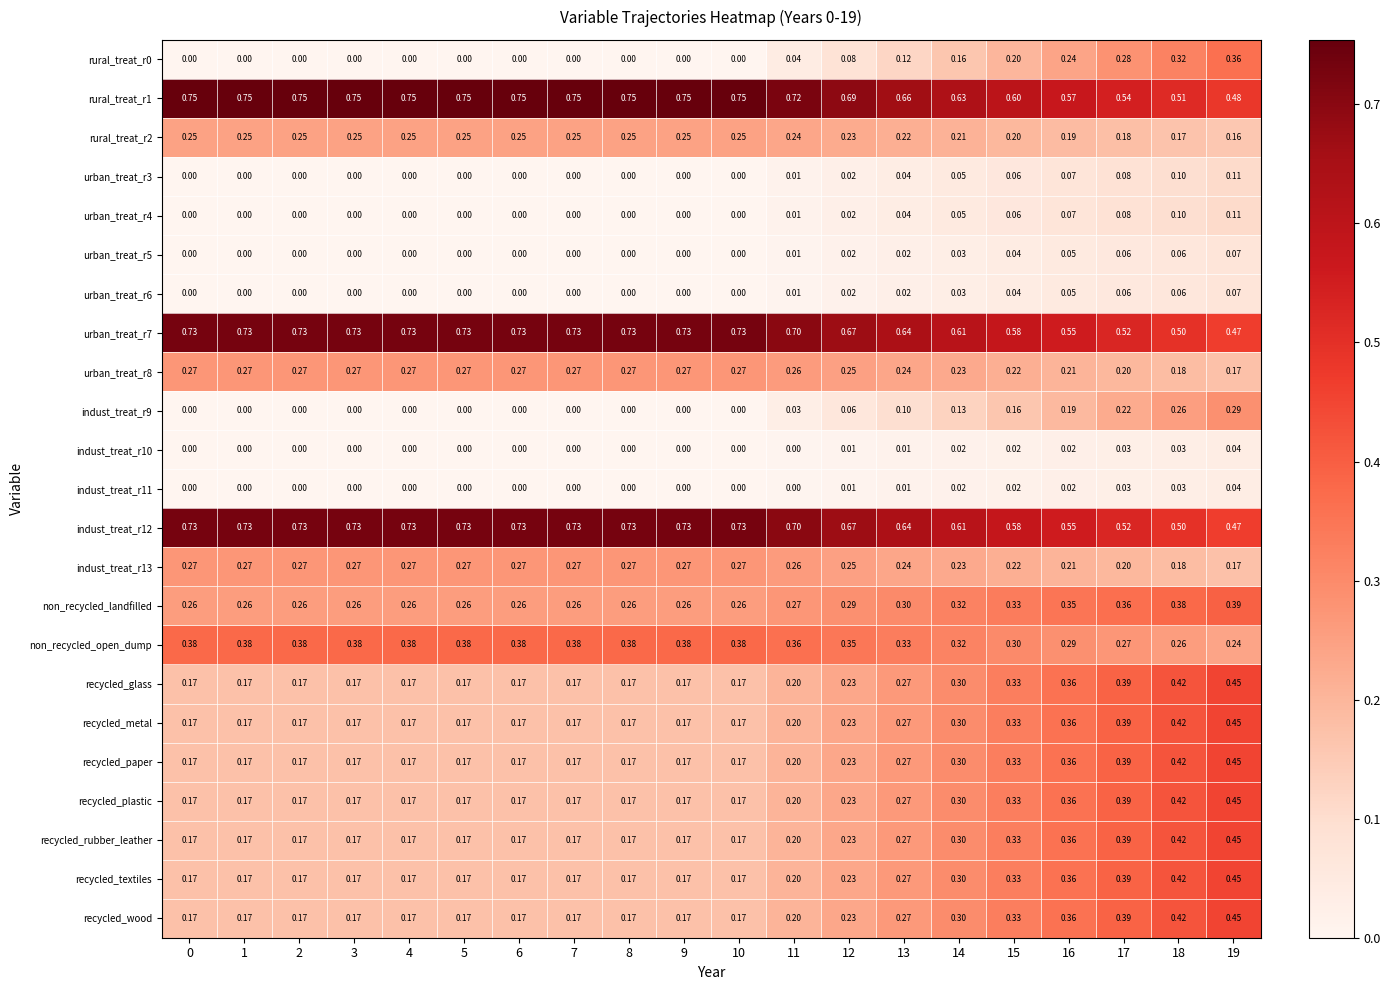

Is the value of indust_treat_r10 at 2 greater than the value of recycled_rubber_leather at 10?

No